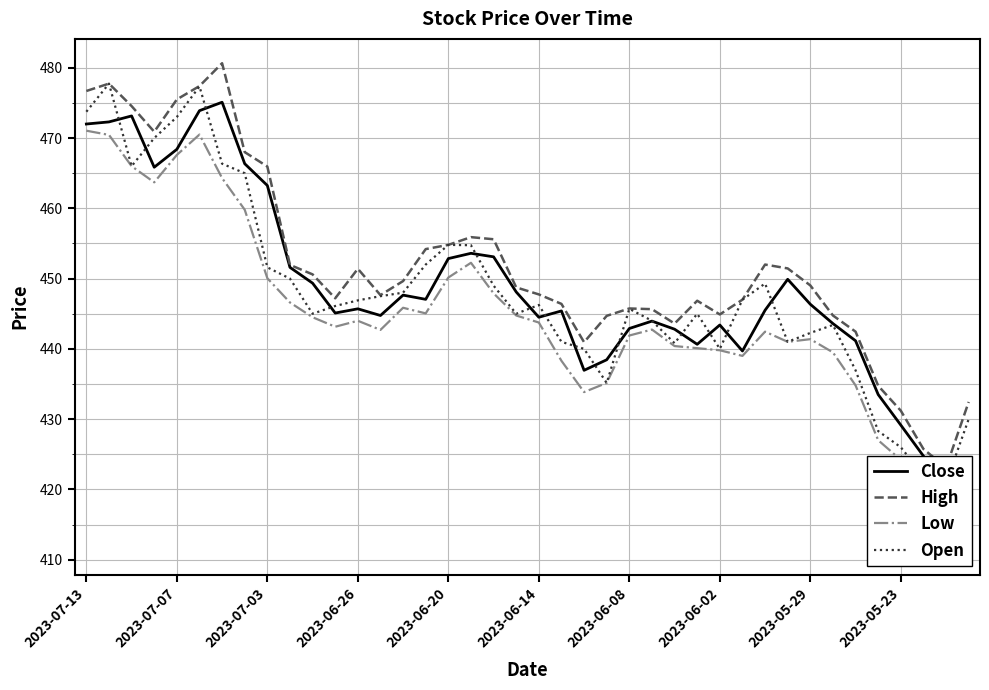

The value of Low at 15 is 658.5. True or false?

False